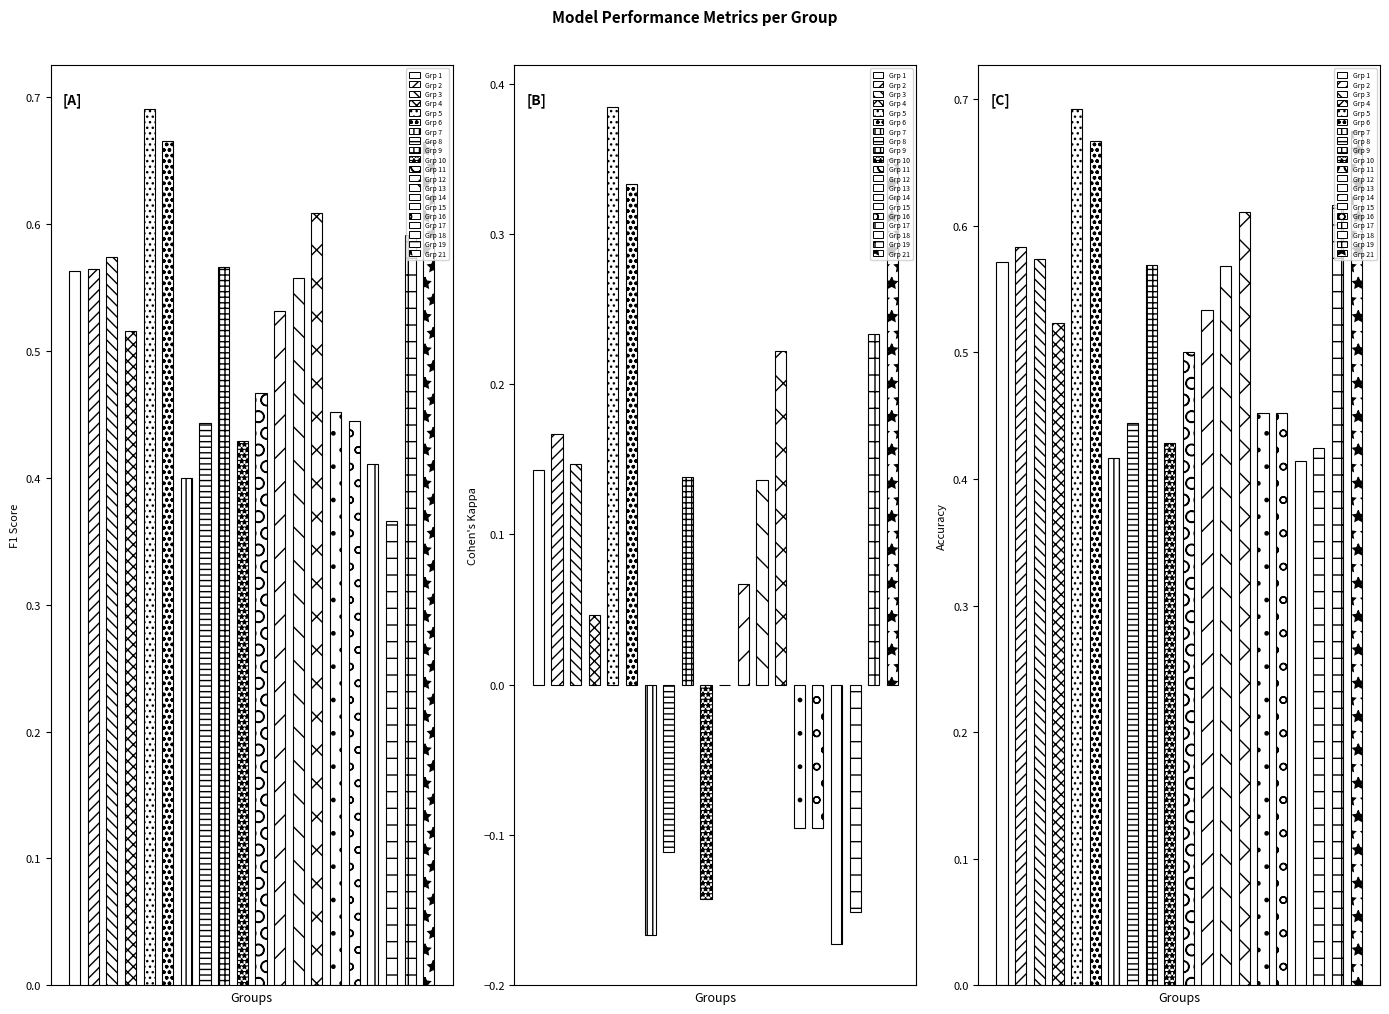

What is the sum of the kappa values at 6 and 12?

0.4